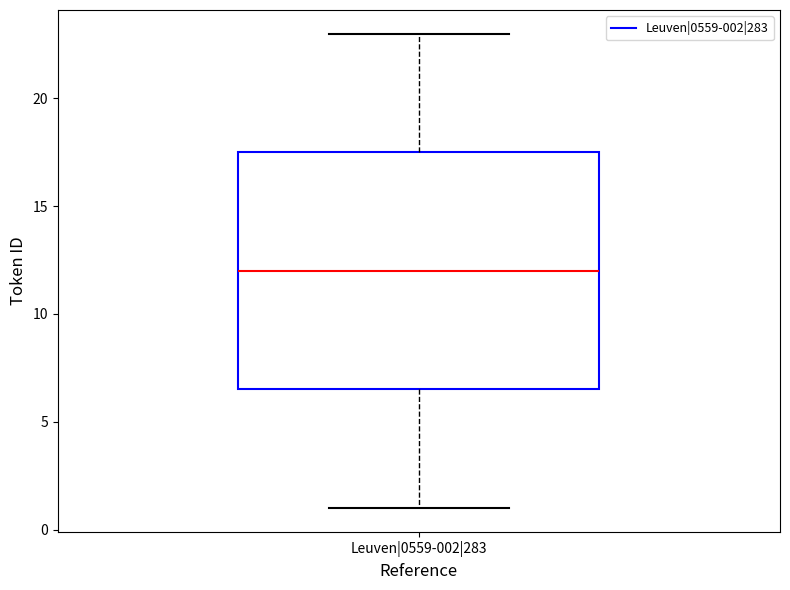

Transcribe this box plot: give where the median line is, the range the box spans, and where the two whiskers end, as read against the y-axis. The values are not printed on the chart, so give them approximately, as read against the axis.

median 12.0, box 6.5 to 17.5, whiskers 1.0 to 23.0